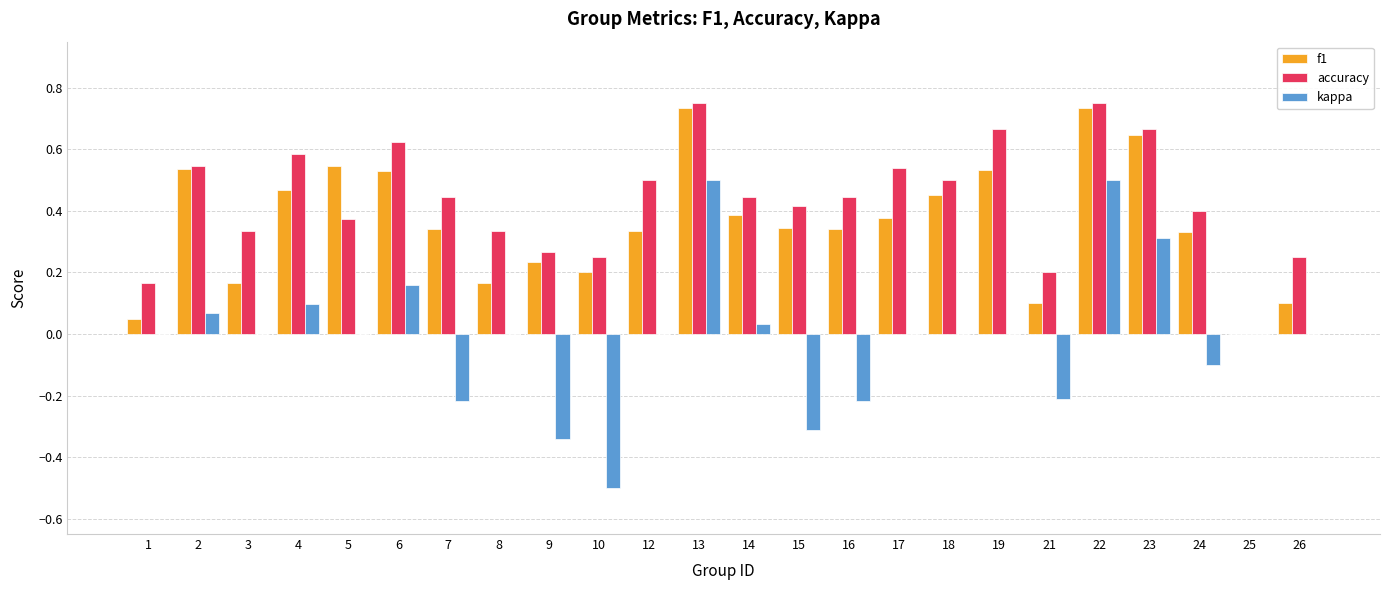

Between 9 and 16, which series saw the biggest shift?

accuracy